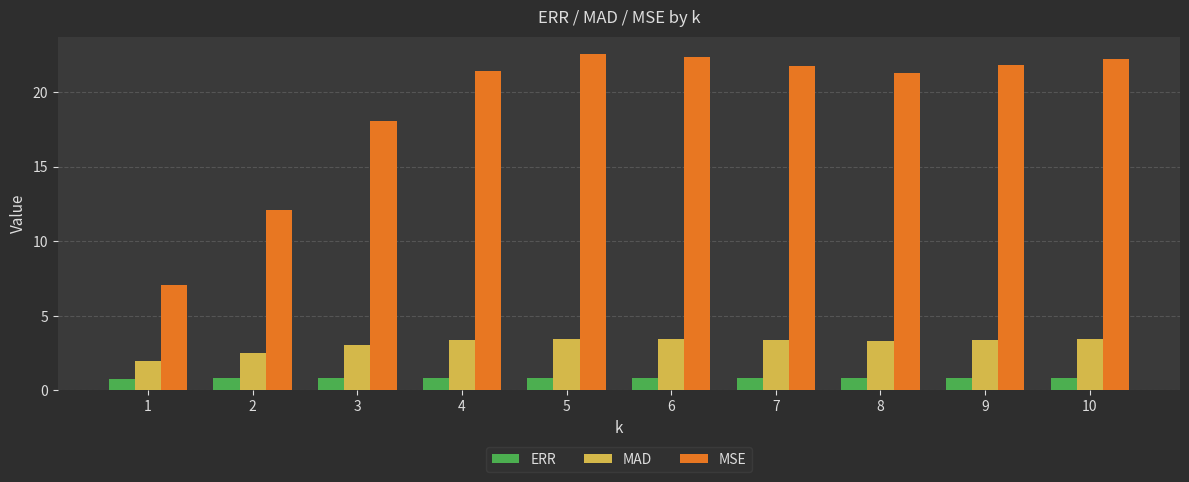

The MAD series shows 3.4 at 4. True or false?

True